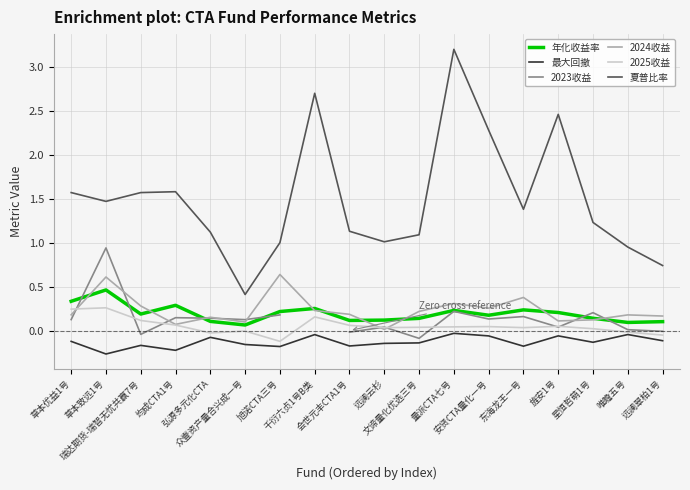

What are all the series names shown in the legend?

年化收益率, 最大回撤, 2023收益, 2024收益, 2025收益, 夏普比率